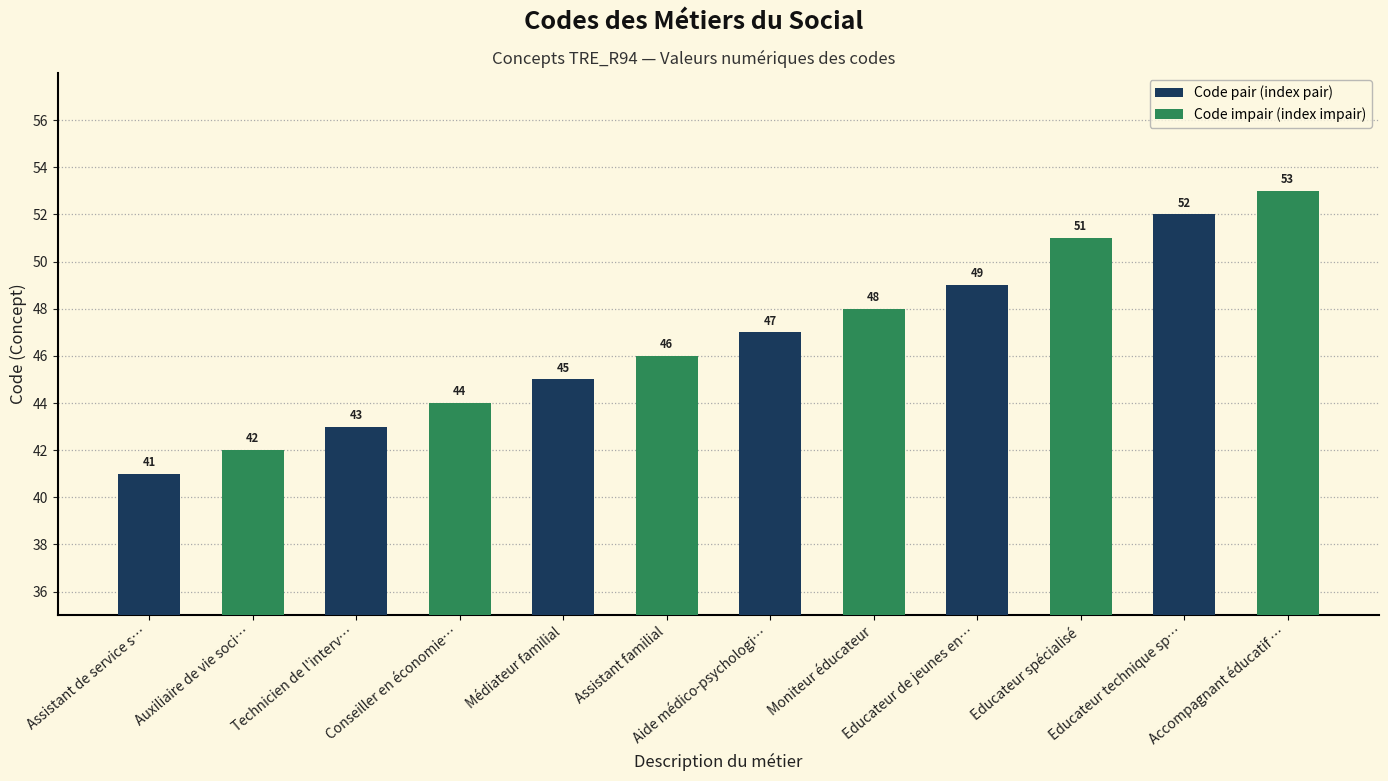

Reading left to right, what are all the values shown in this chart?

Assistant de service s…=41	Auxiliaire de vie soci…=42	Technicien de l'interv…=43	Conseiller en économie…=44	Médiateur familial=45	Assistant familial=46	Aide médico-psychologi…=47	Moniteur éducateur=48	Educateur de jeunes en…=49	Educateur spécialisé=51	Educateur technique sp…=52	Accompagnant éducatif …=53